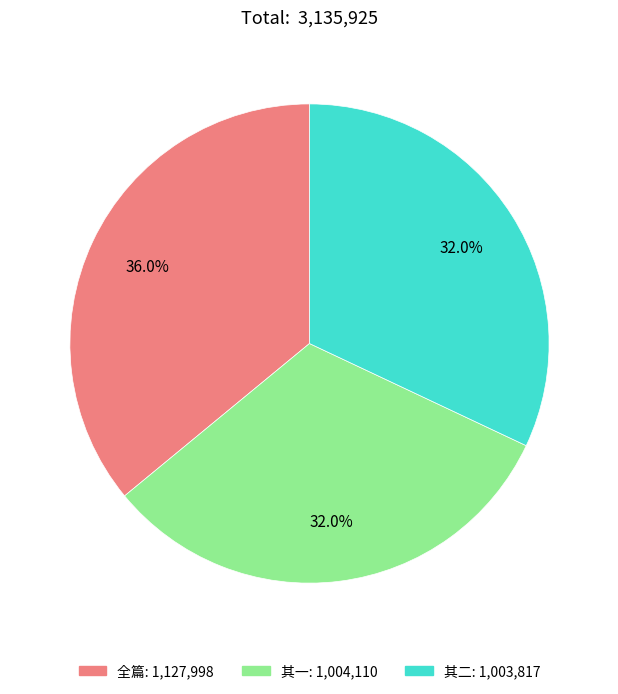

Combined, do 其一: 1,004,110 and 全篇: 1,127,998 account for over 50%?

Yes